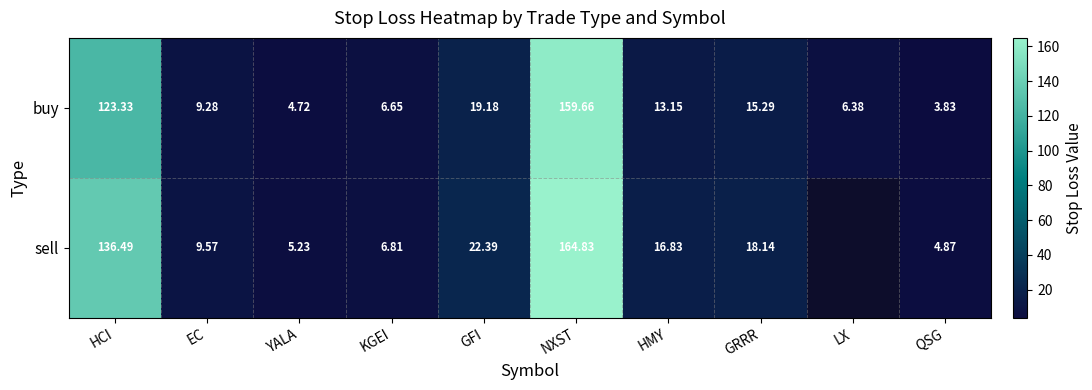

How many values in the buy series exceed 13?

5